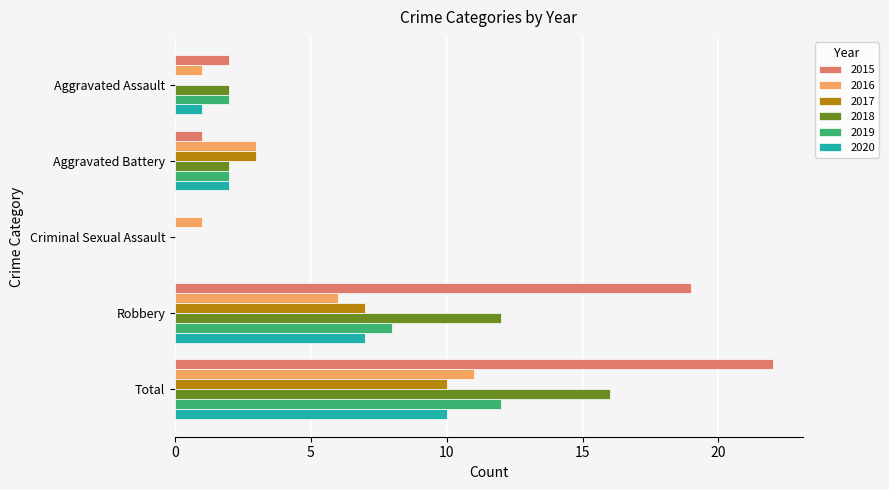

What is the sum of the 2015 values at Aggravated Battery and Total?

23